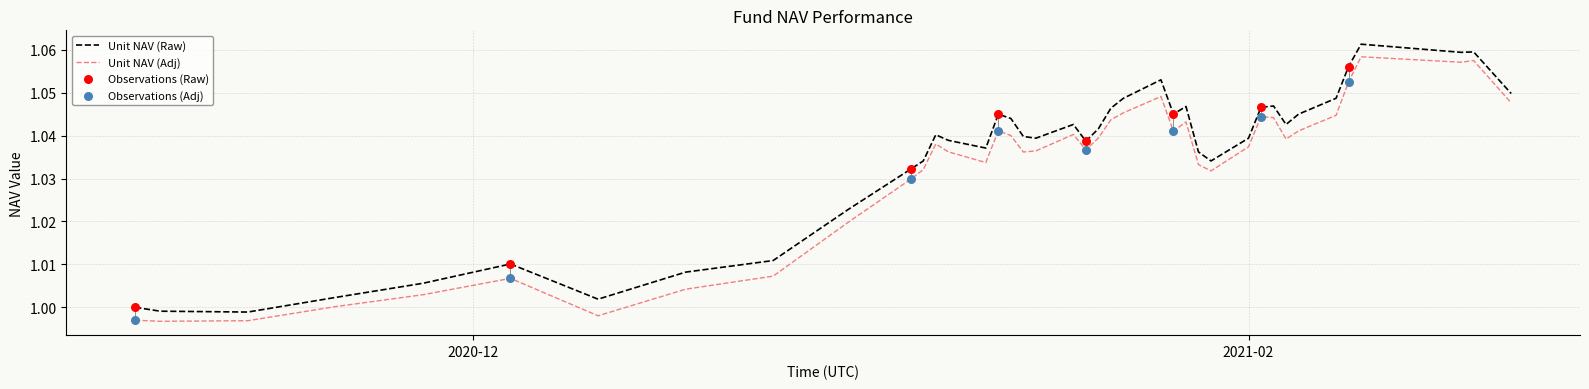

Which series has the largest total across all categories?

Unit NAV (Raw)